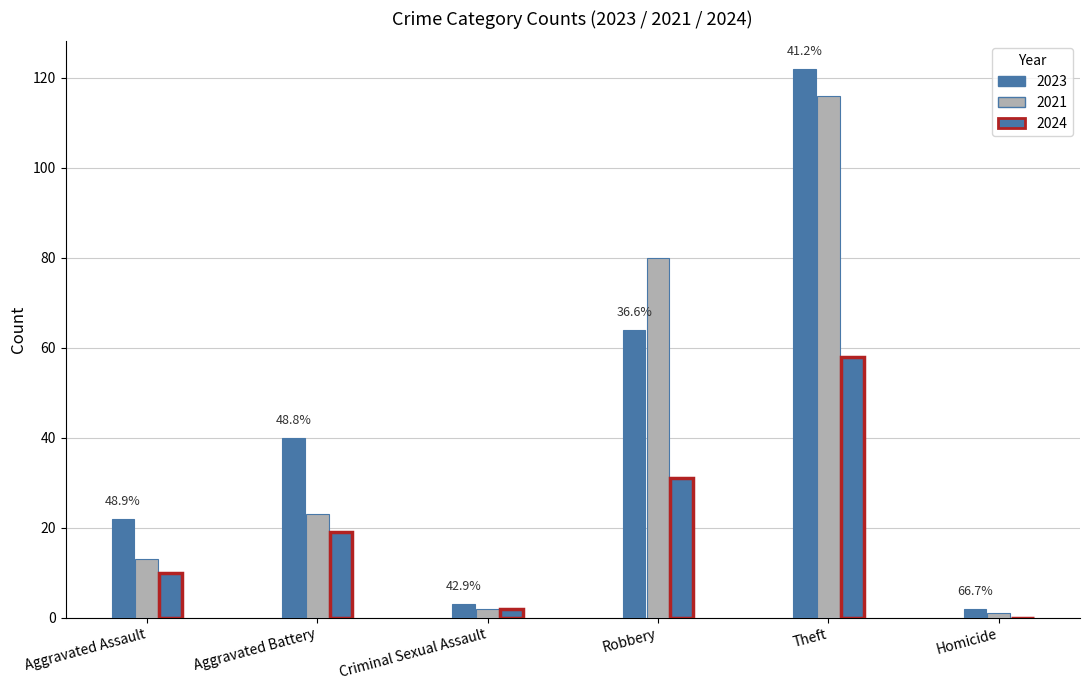

What position from the left is Aggravated Assault?

1